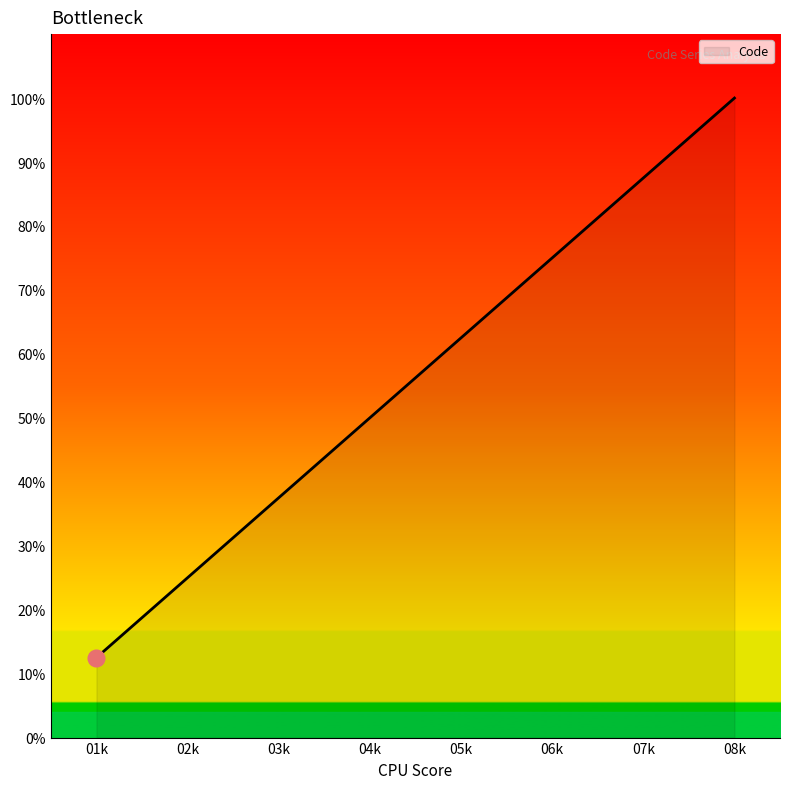

True or false: there are more than 2 points higher than both neighbors.

False